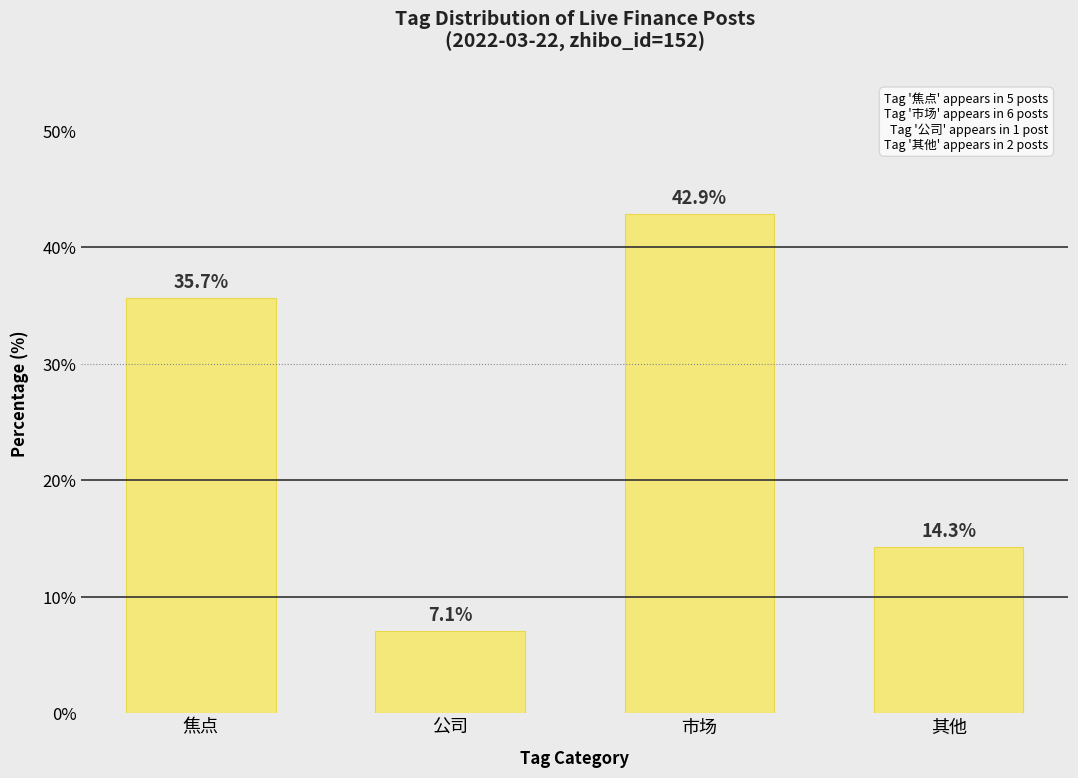

What position from the left is 公司?

2